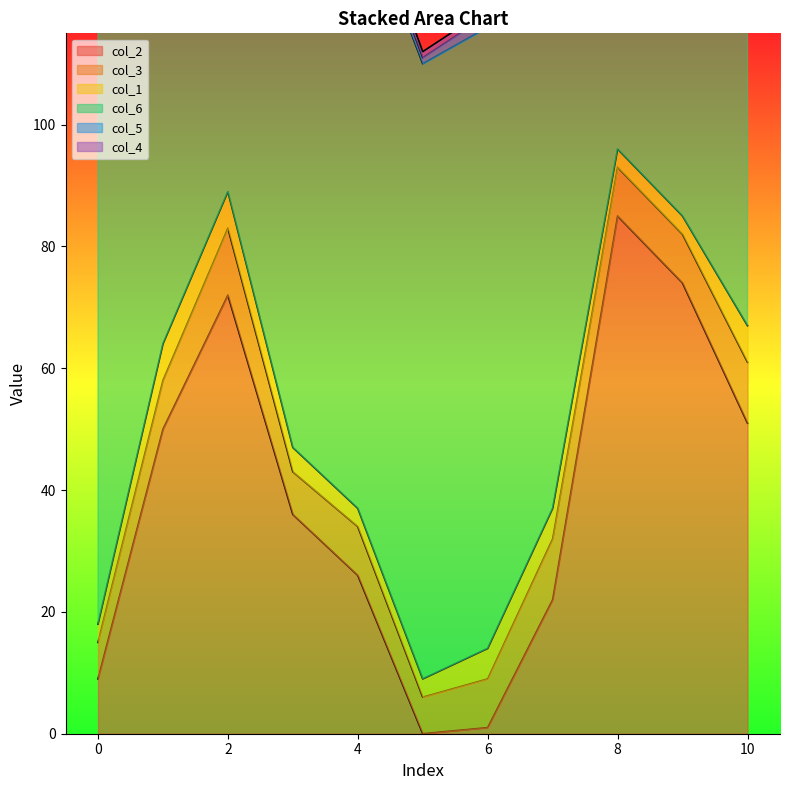

Which has a higher value, 10 or 5?

10